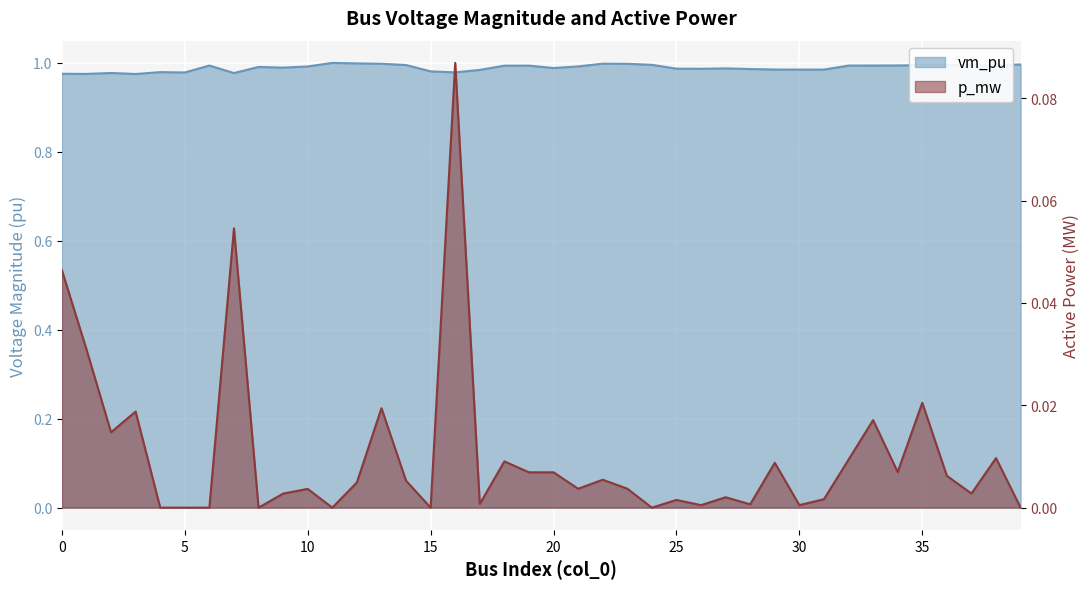

What is the greatest value displayed?

1.0